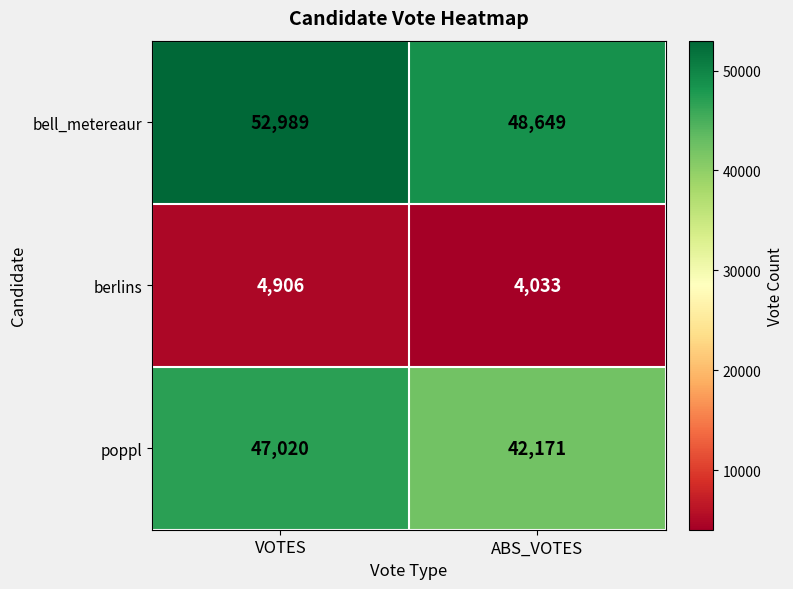

What is the sum of the bell_metereaur values at VOTES and ABS_VOTES?

101638